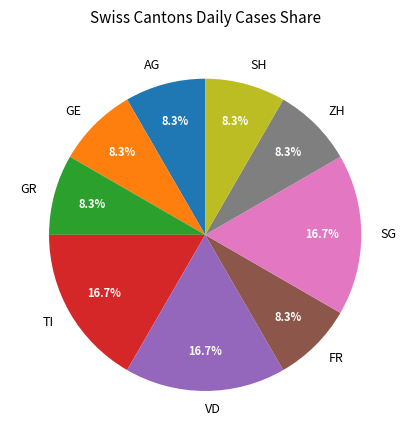

What percentage is NOT represented by SH?

91.7%